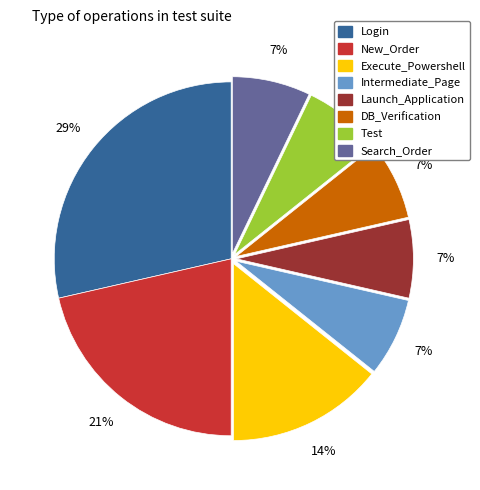

Is Test the majority of the pie?

No